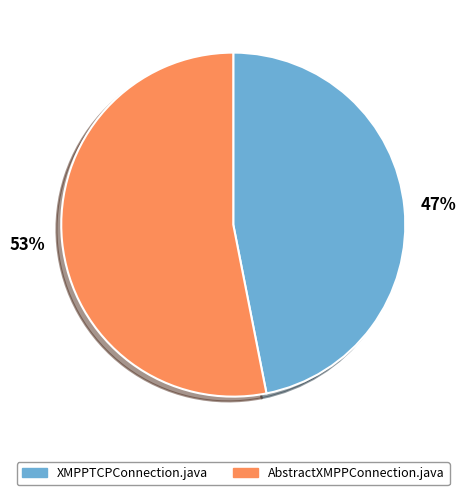

Which has a higher value, AbstractXMPPConnection.java or XMPPTCPConnection.java?

AbstractXMPPConnection.java